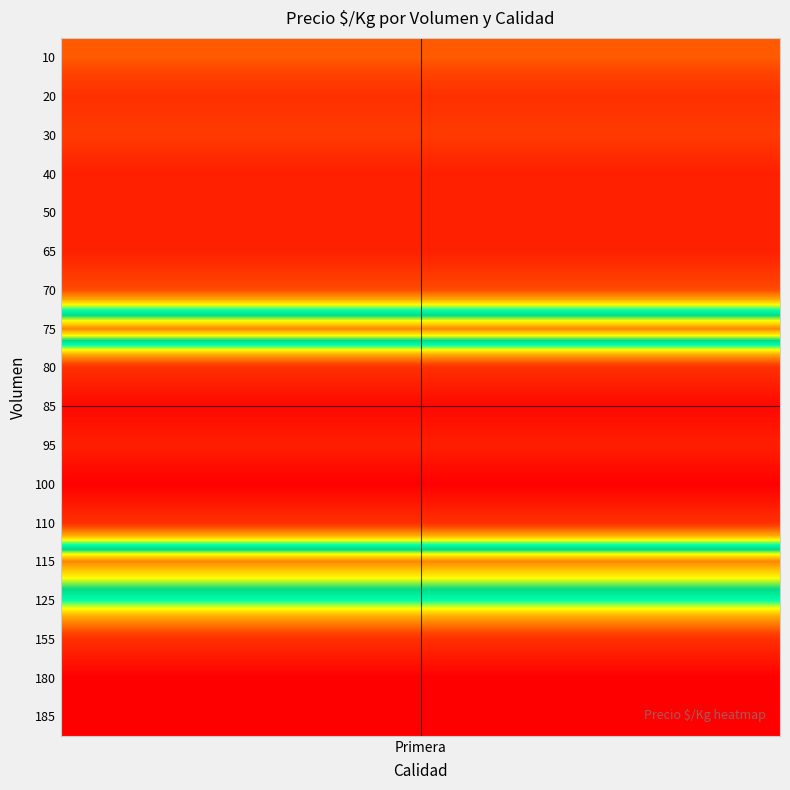

What is the sum of the values at 10 and 115?

2659